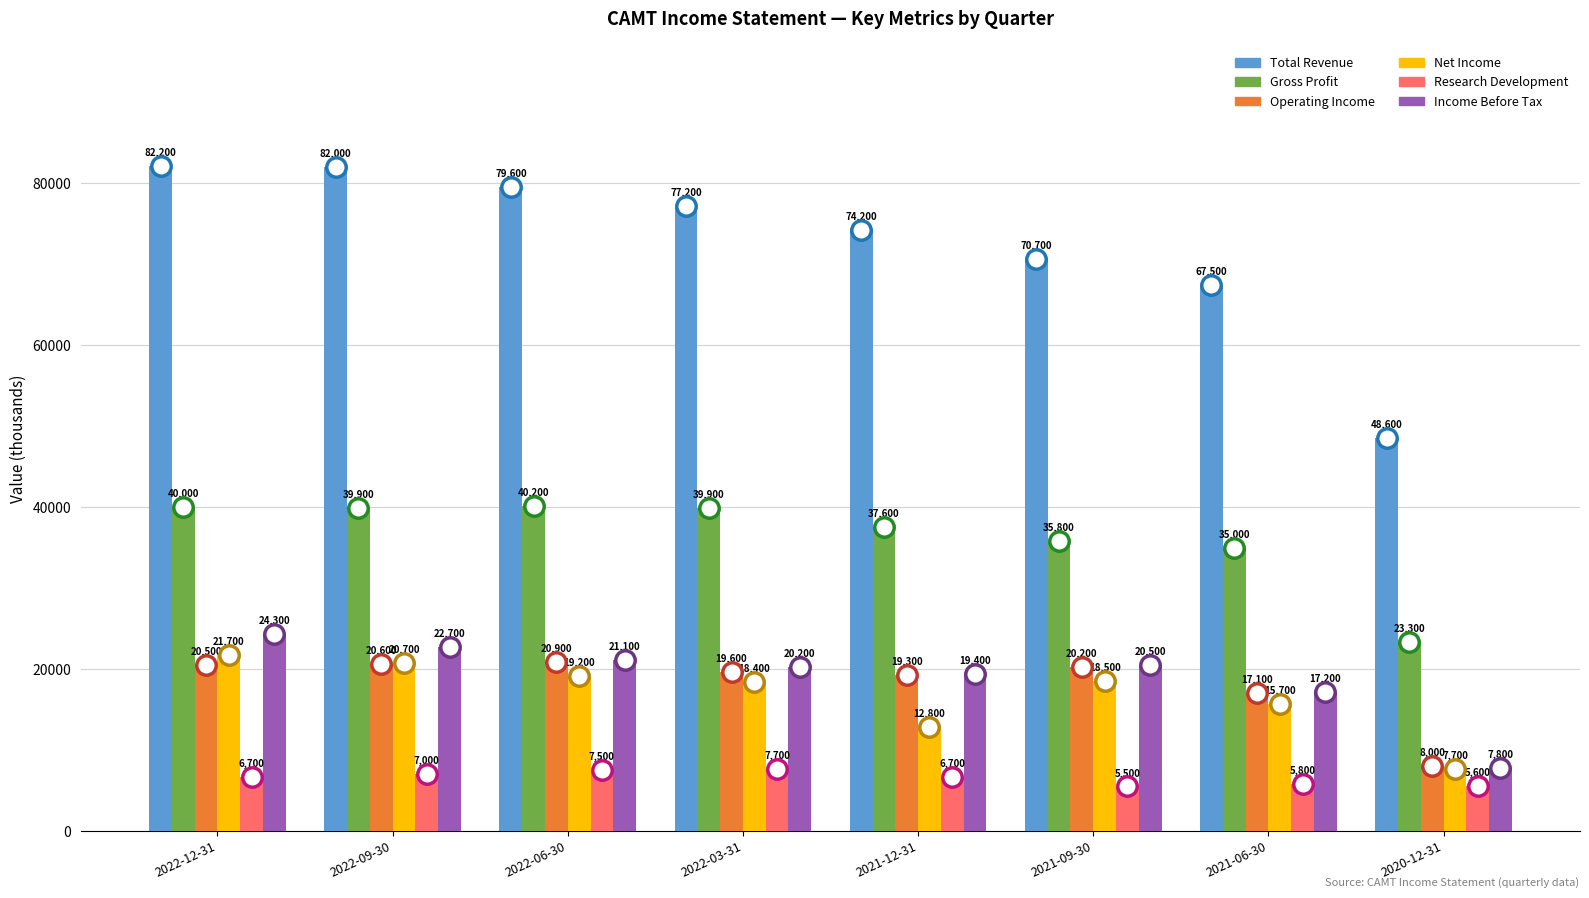

At how many categories does at least one series exceed 23916?

8